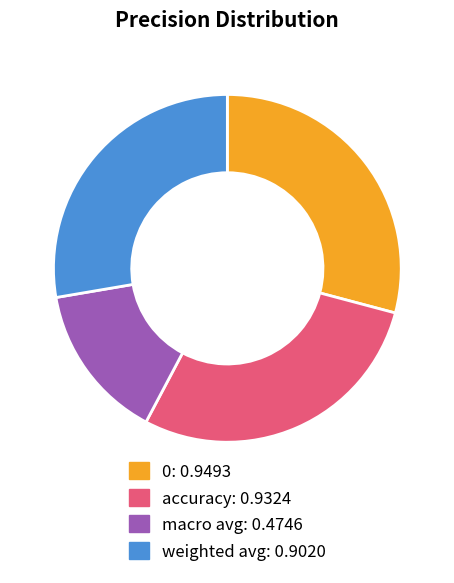

Do weighted avg and macro avg together represent more than half of the pie?

No